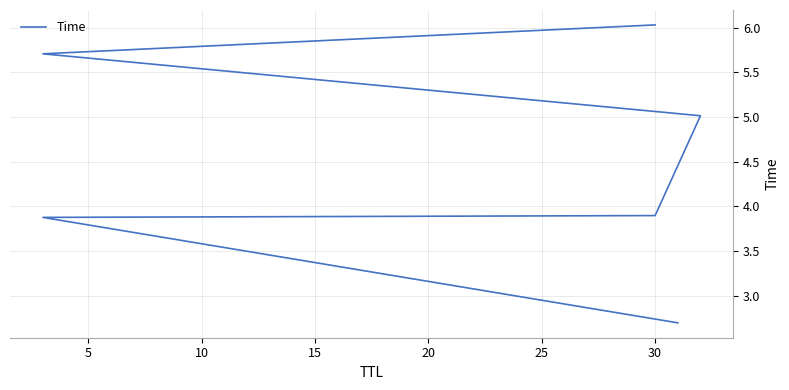

What is the value of the 3rd point from the left?

3.9